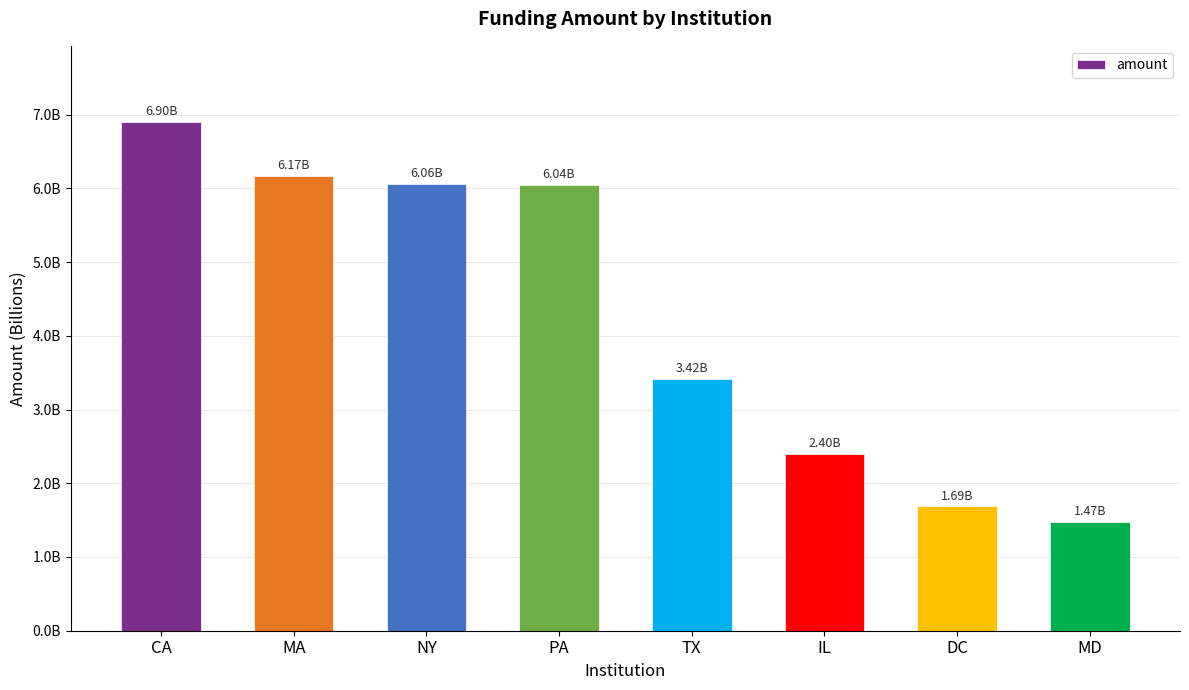

Reading left to right, what are all the values shown in this chart?

CA=6898343877.8	MA=6172317400.3	NY=6057942086.6	PA=6043377719.4	TX=3420765809.9	IL=2400097826.5	DC=1686076307.1	MD=1473375574.8